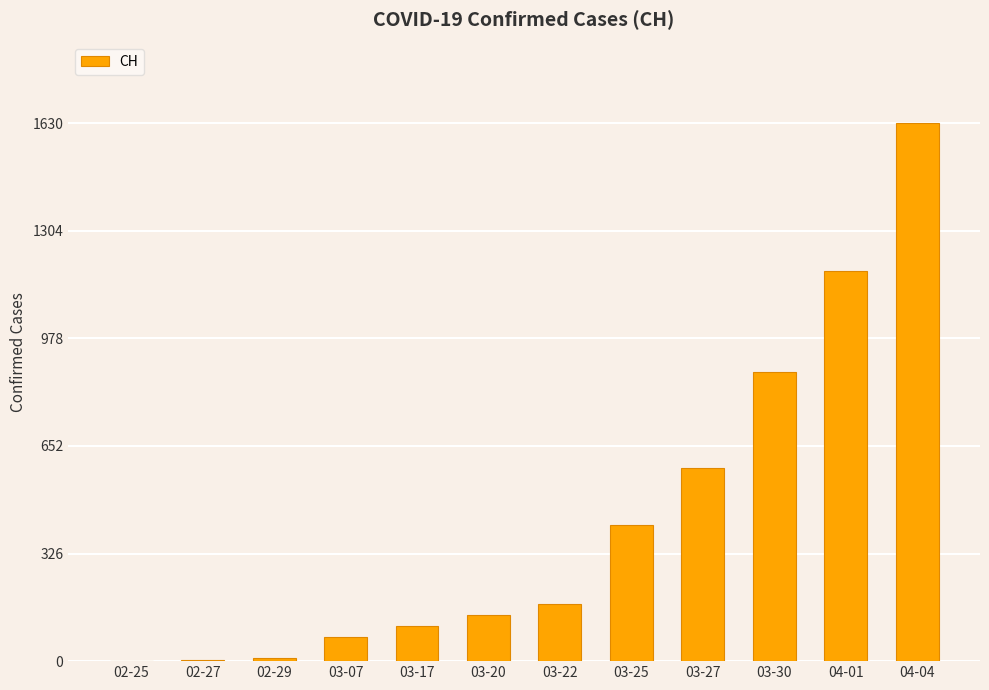

What is the maximum value shown in the chart?

1630